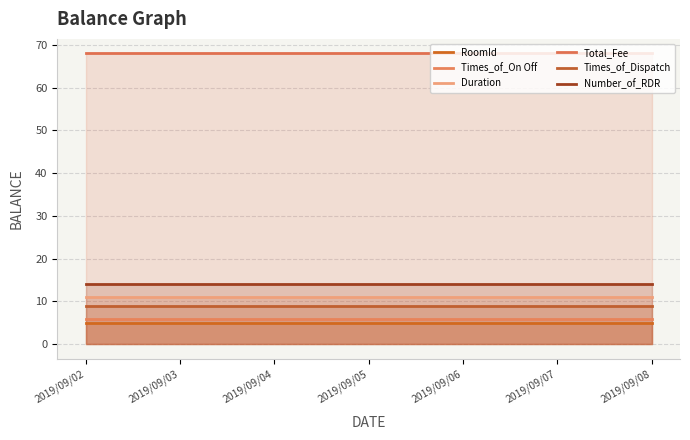

What is the value of the Number_of_RDR point at the 4th from the left?

14